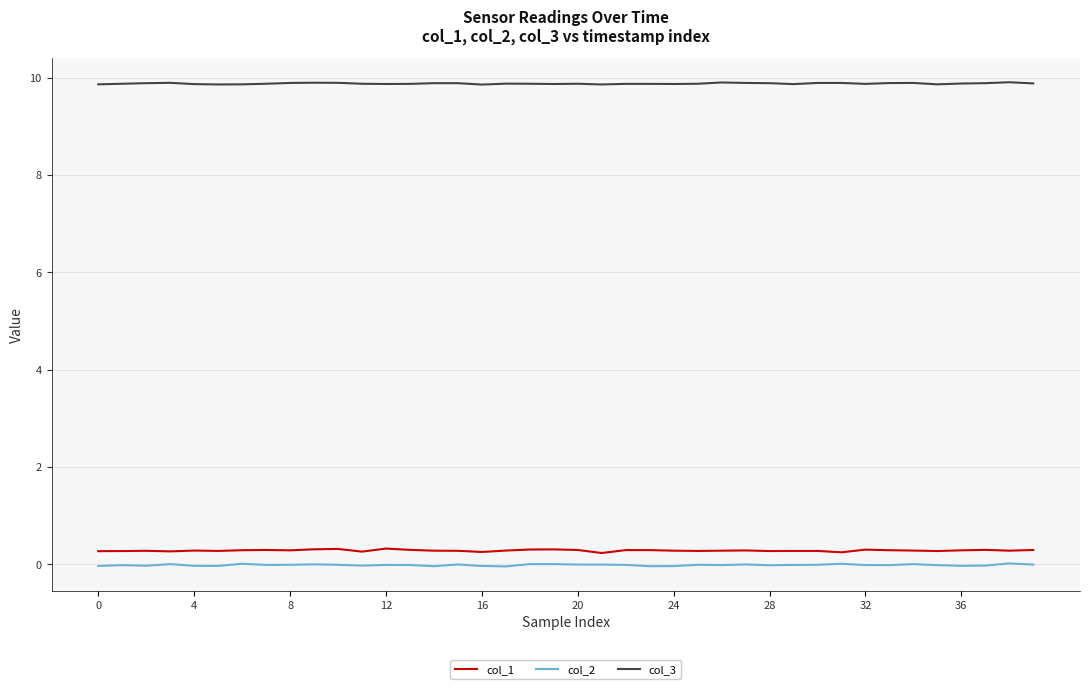

What is the greatest value displayed?

9.9